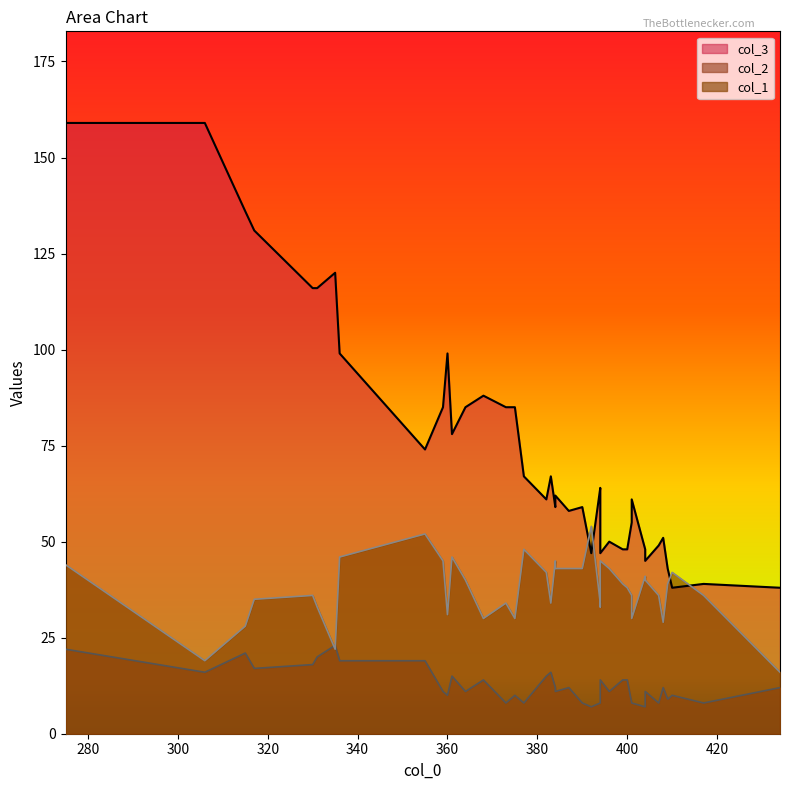

What is the minimum value for col_3?

38